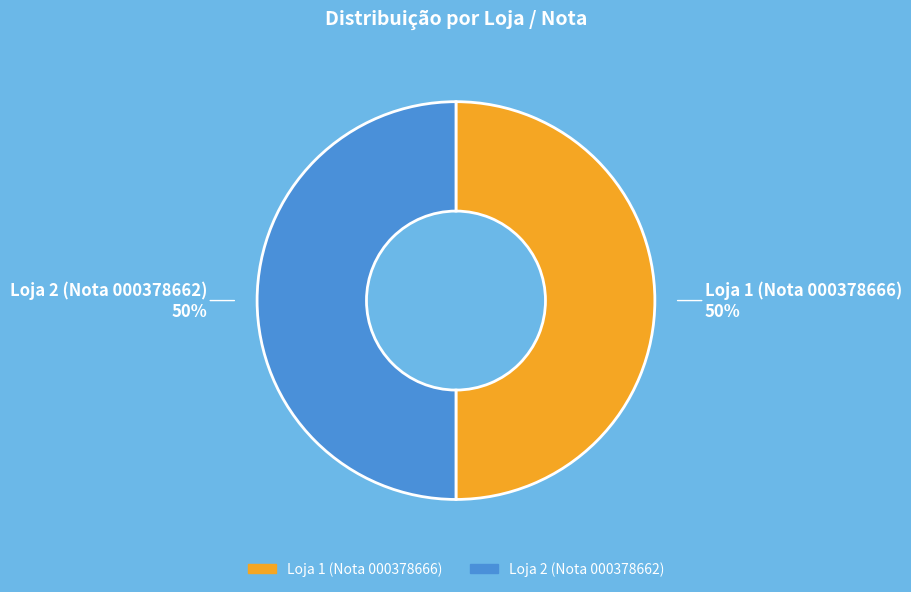

What is the ratio of the value at Loja 2 (Nota 000378662) to the value at Loja 1 (Nota 000378666)?

1.0